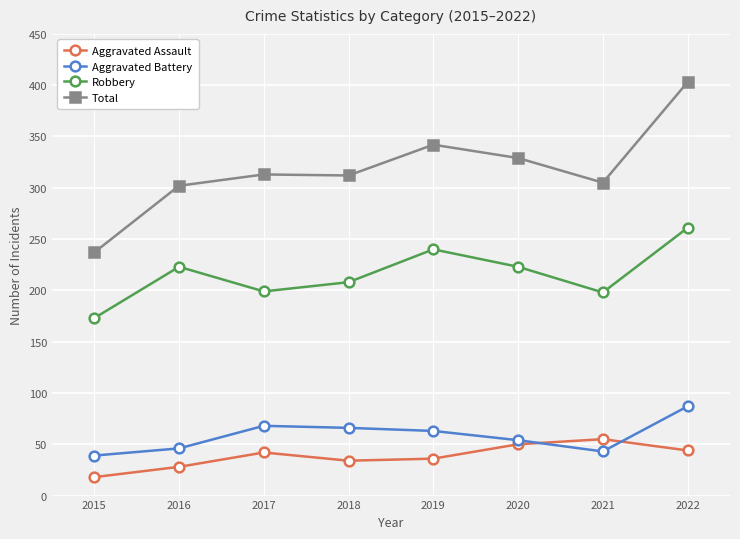

How many series are shown in this chart?

4